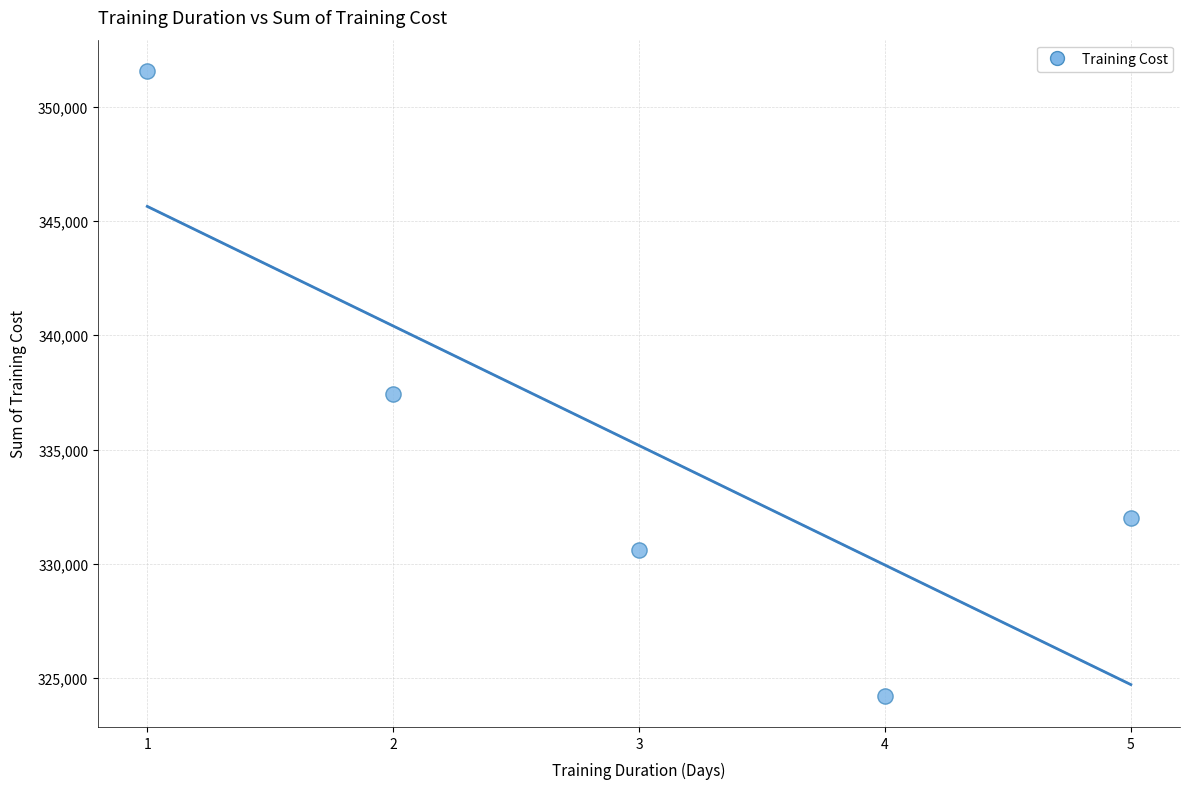

What Y value in the scatter plot is closest to 337897?

337447.2